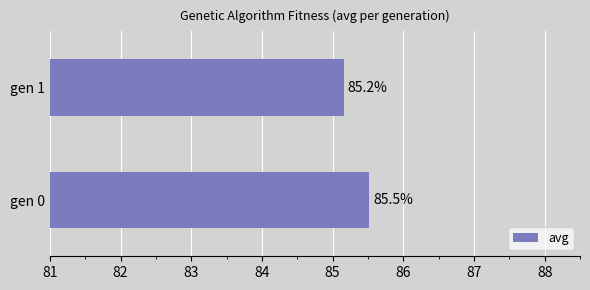

Reading bottom to top, transcribe all the data shown in this chart.

85.5	85.2